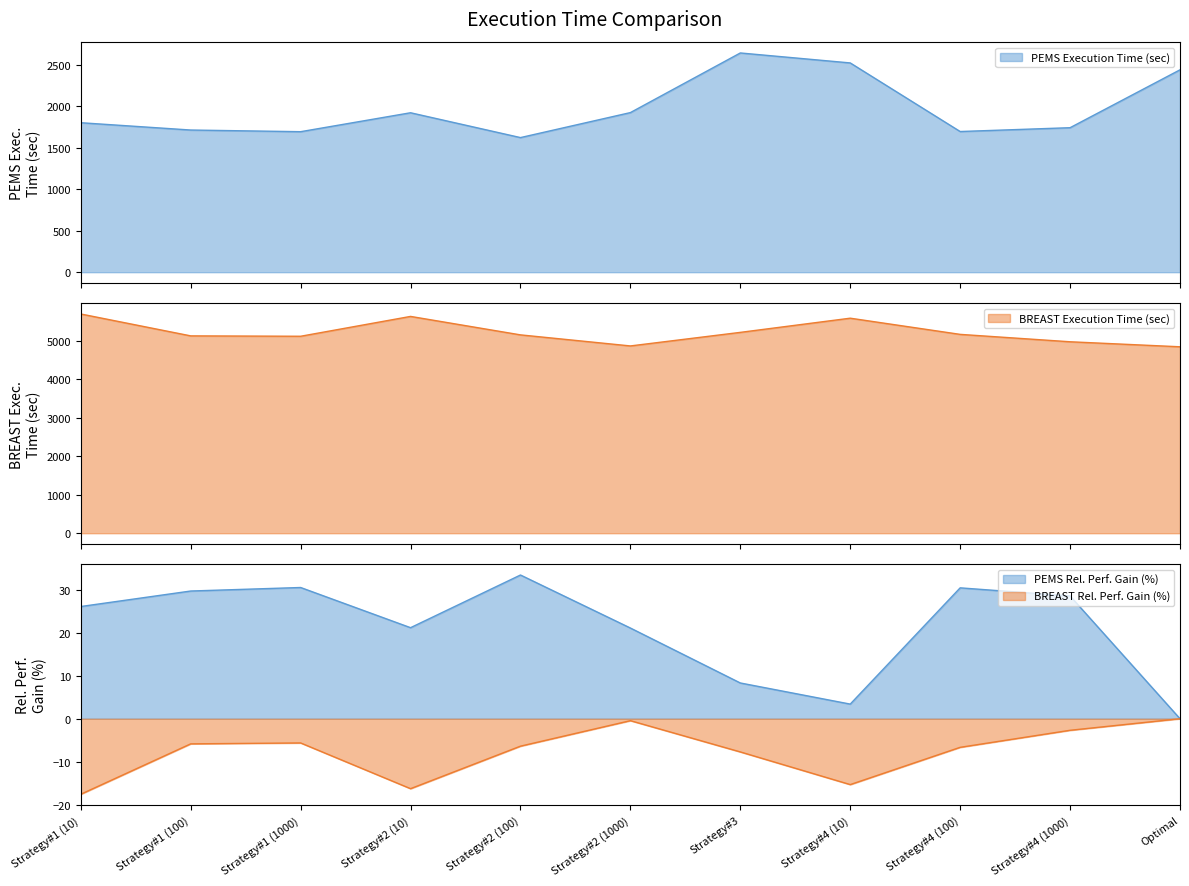

The PEMS Execution Time (sec) series shows 1621 at Strategy#2 (100). True or false?

True